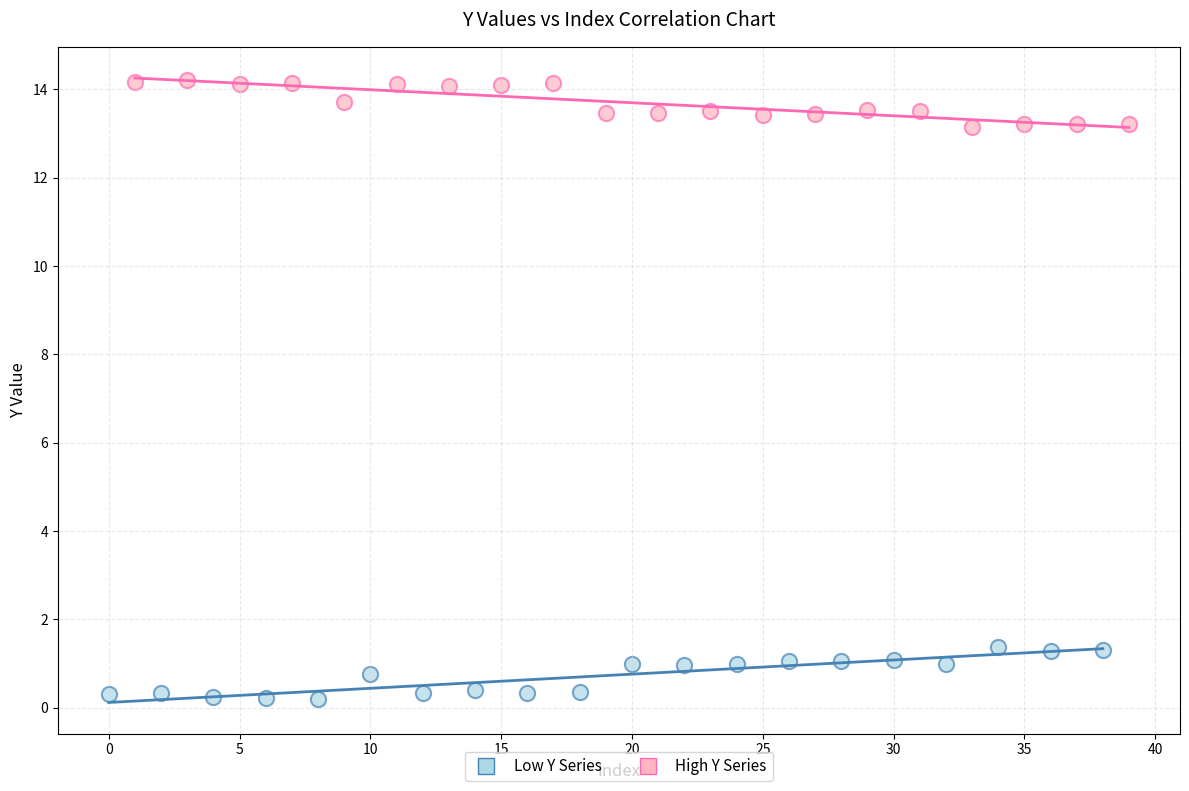

Which series reaches the minimum Y coordinate?

Low Y Series